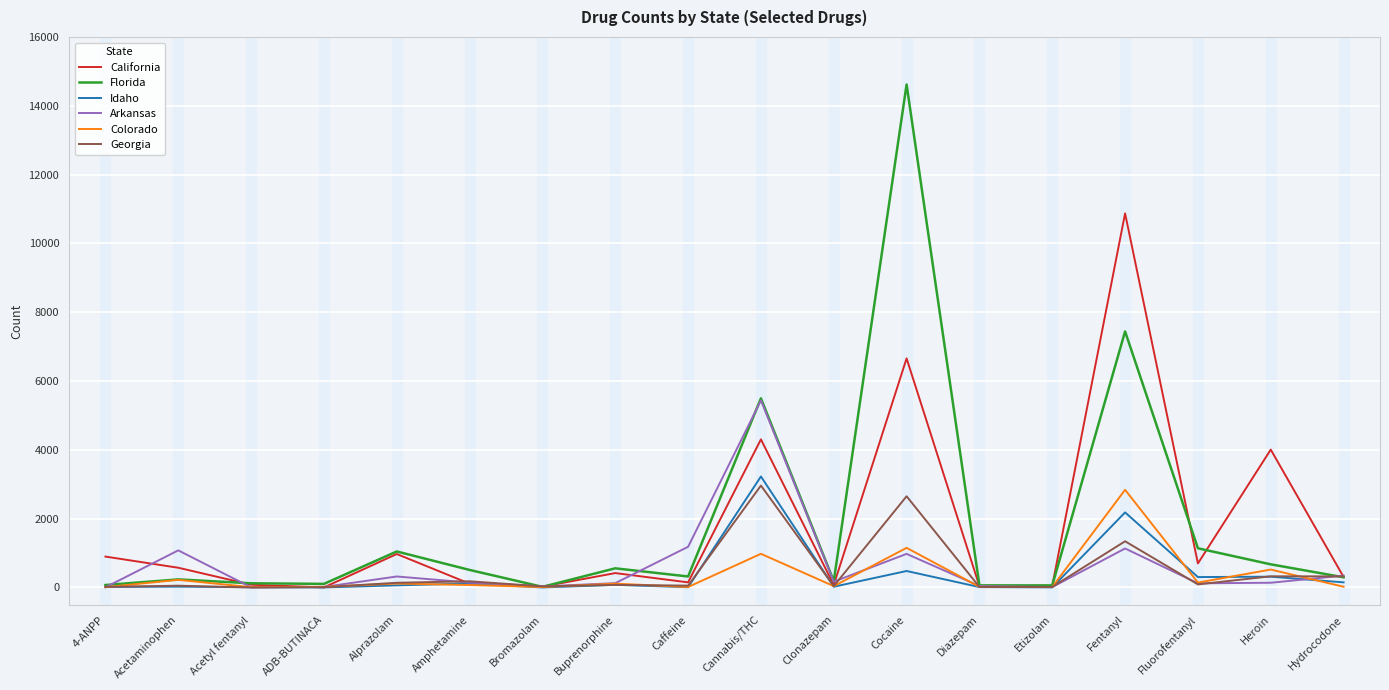

Is the value of Florida at Alprazolam greater than the value of California at Amphetamine?

Yes